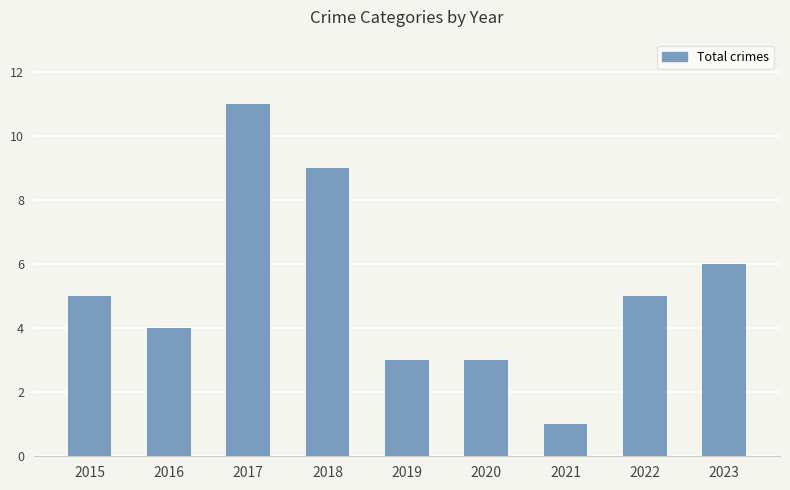

What is the change in value from 2015 to 2020?

-2